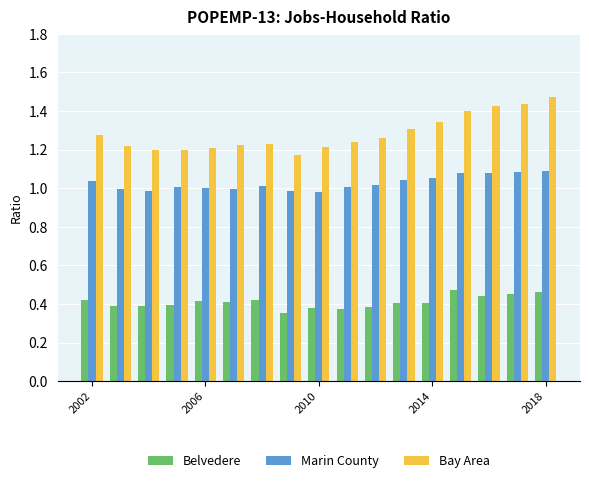

At how many categories does at least one series exceed 0?

17